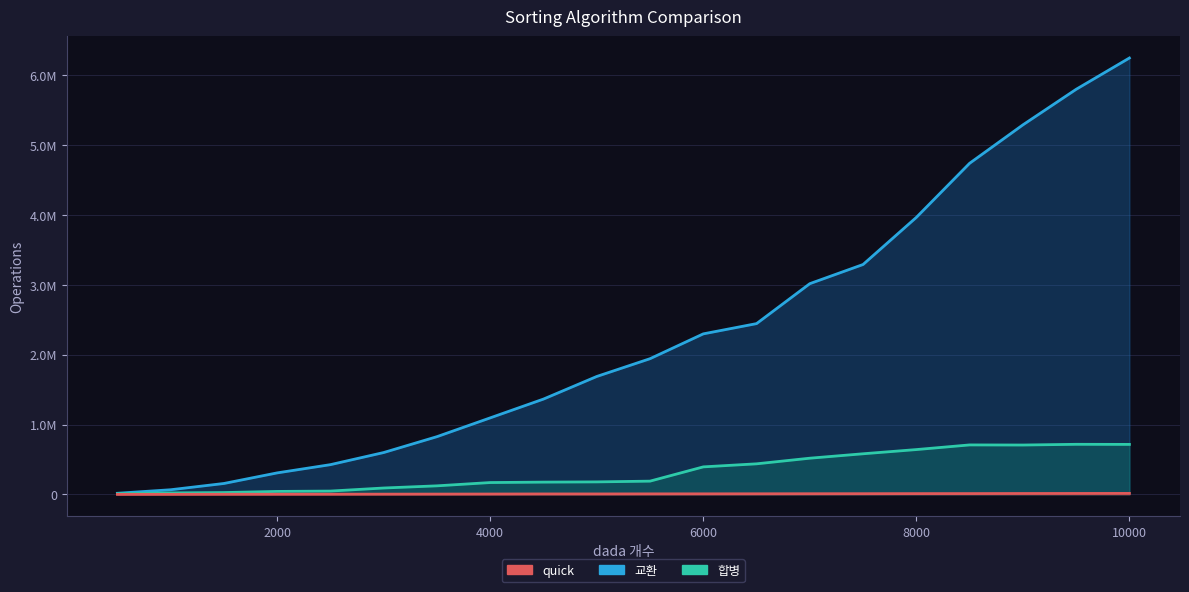

What is the value of the 합병 point at the 11th from the left?

190154